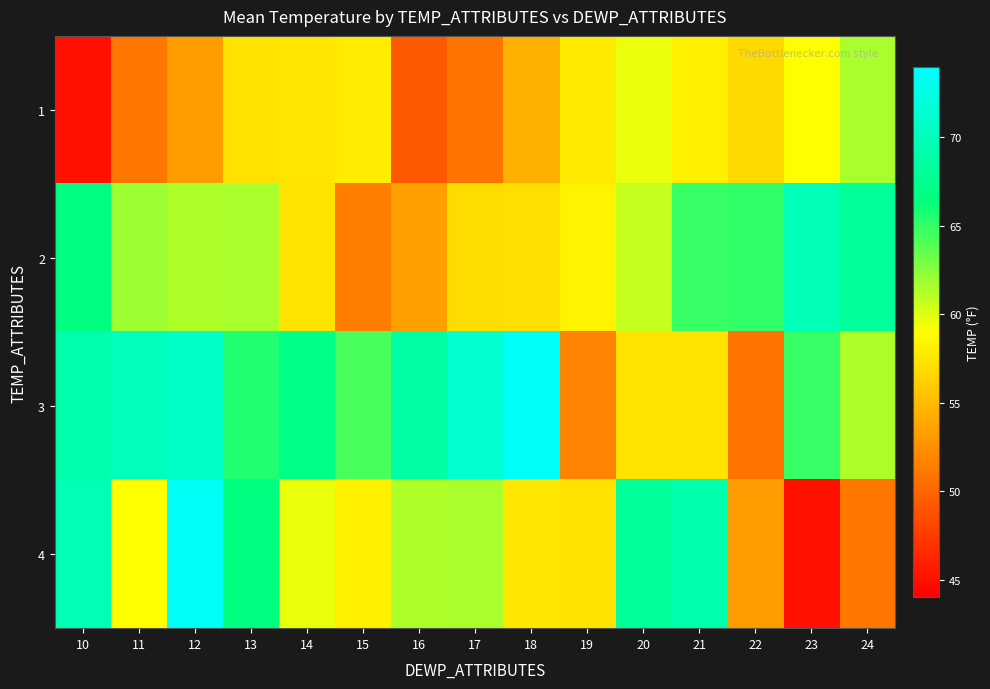

Between 16 and 21, which series saw the biggest shift?

2